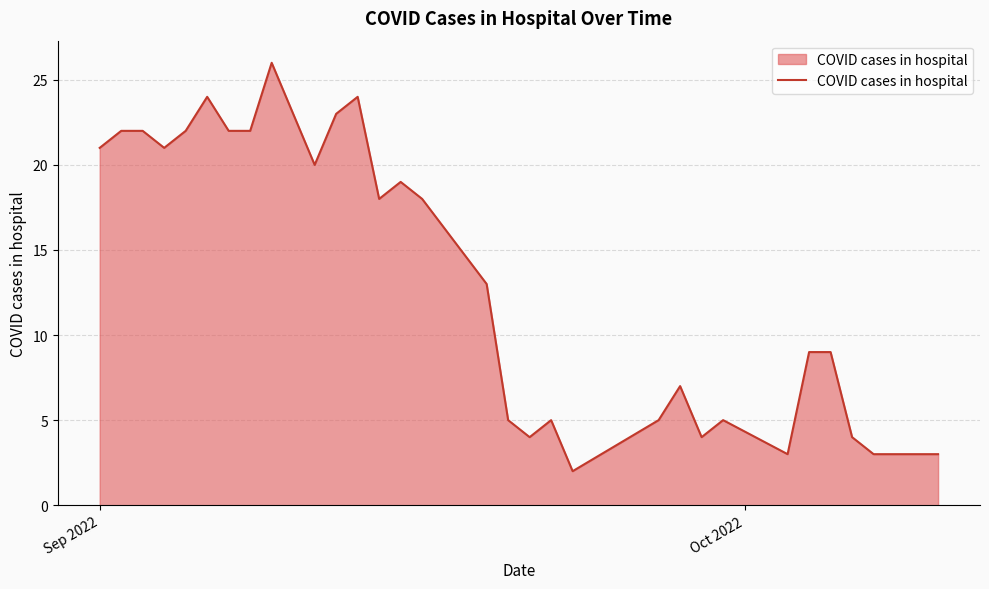

What is the difference between the maximum and minimum values?

24